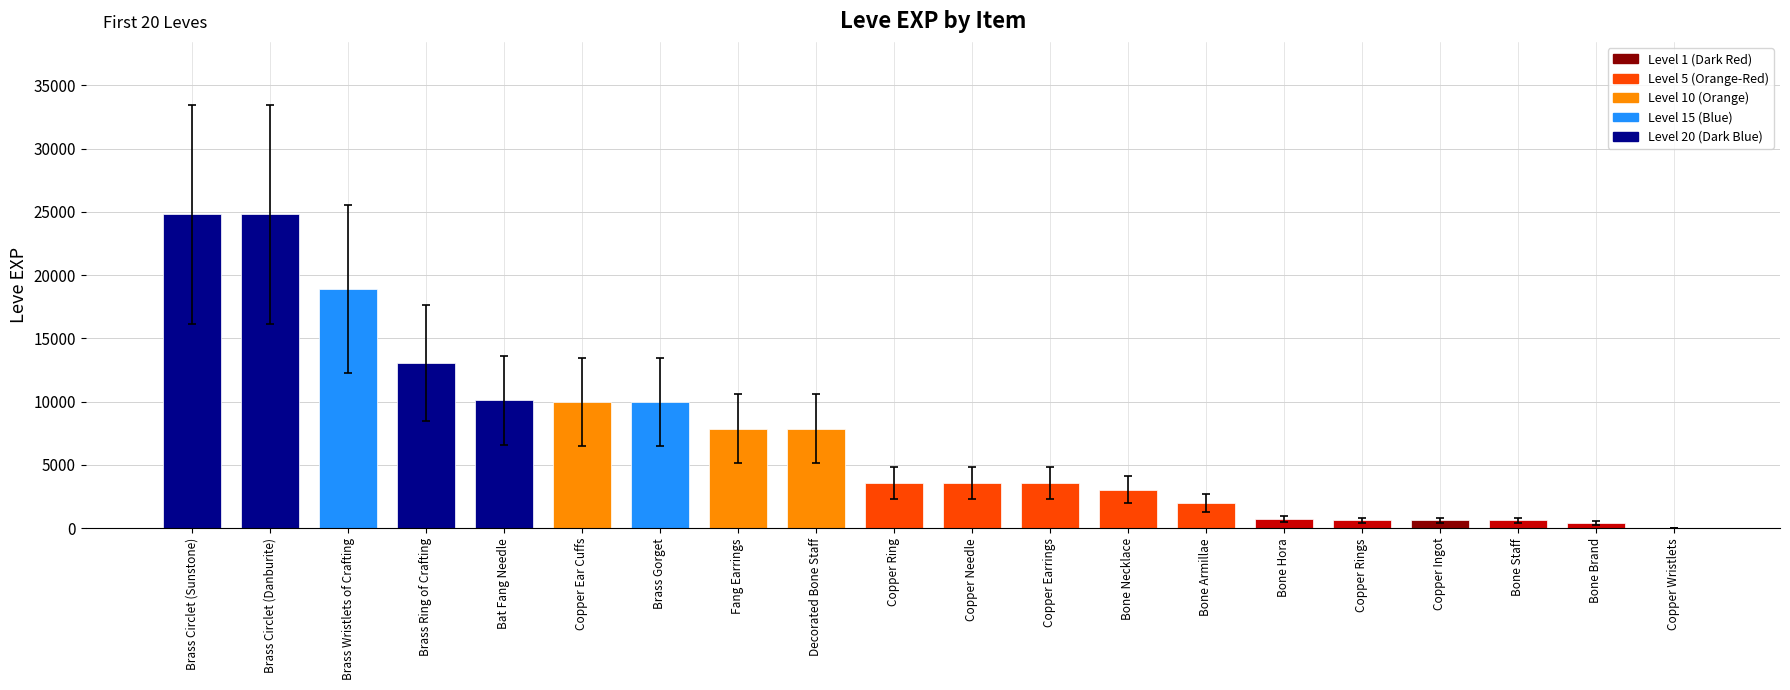

What is the maximum value shown in the chart?

24790